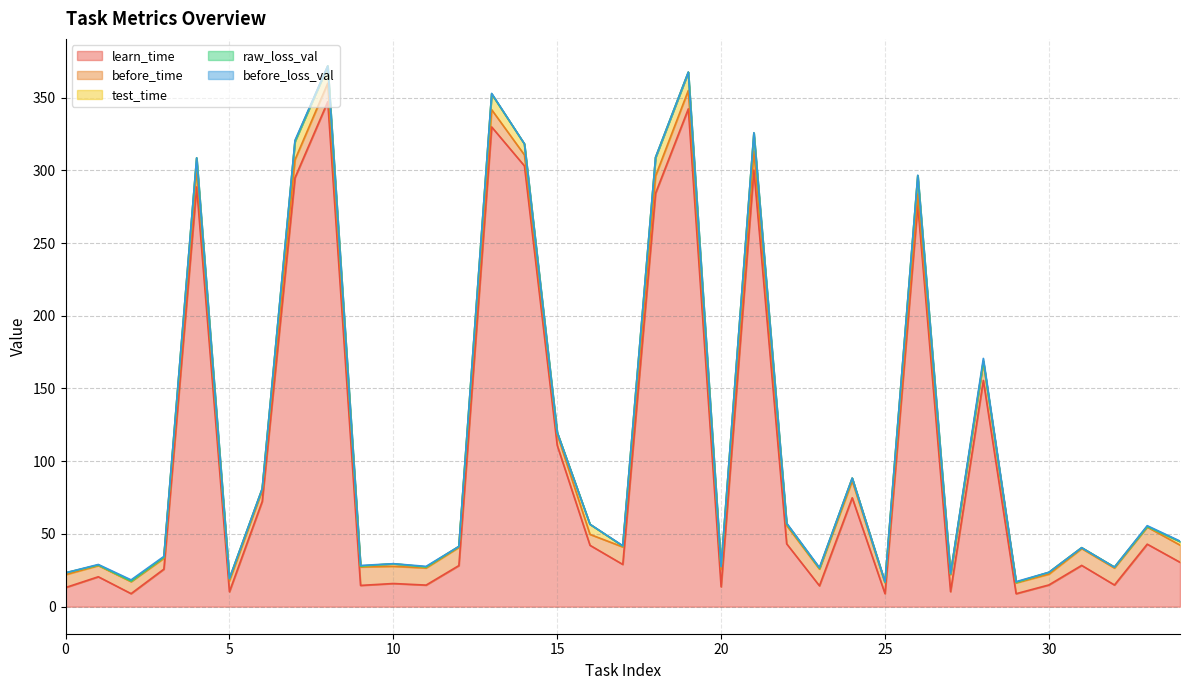

What is the maximum value shown in the chart?

347.1